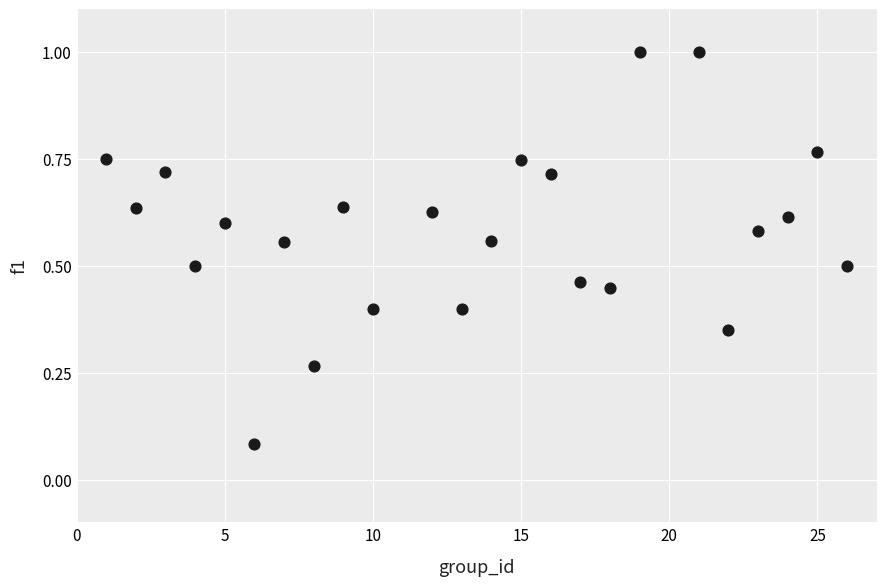

What is the range of X values (max minus min)?

25.0